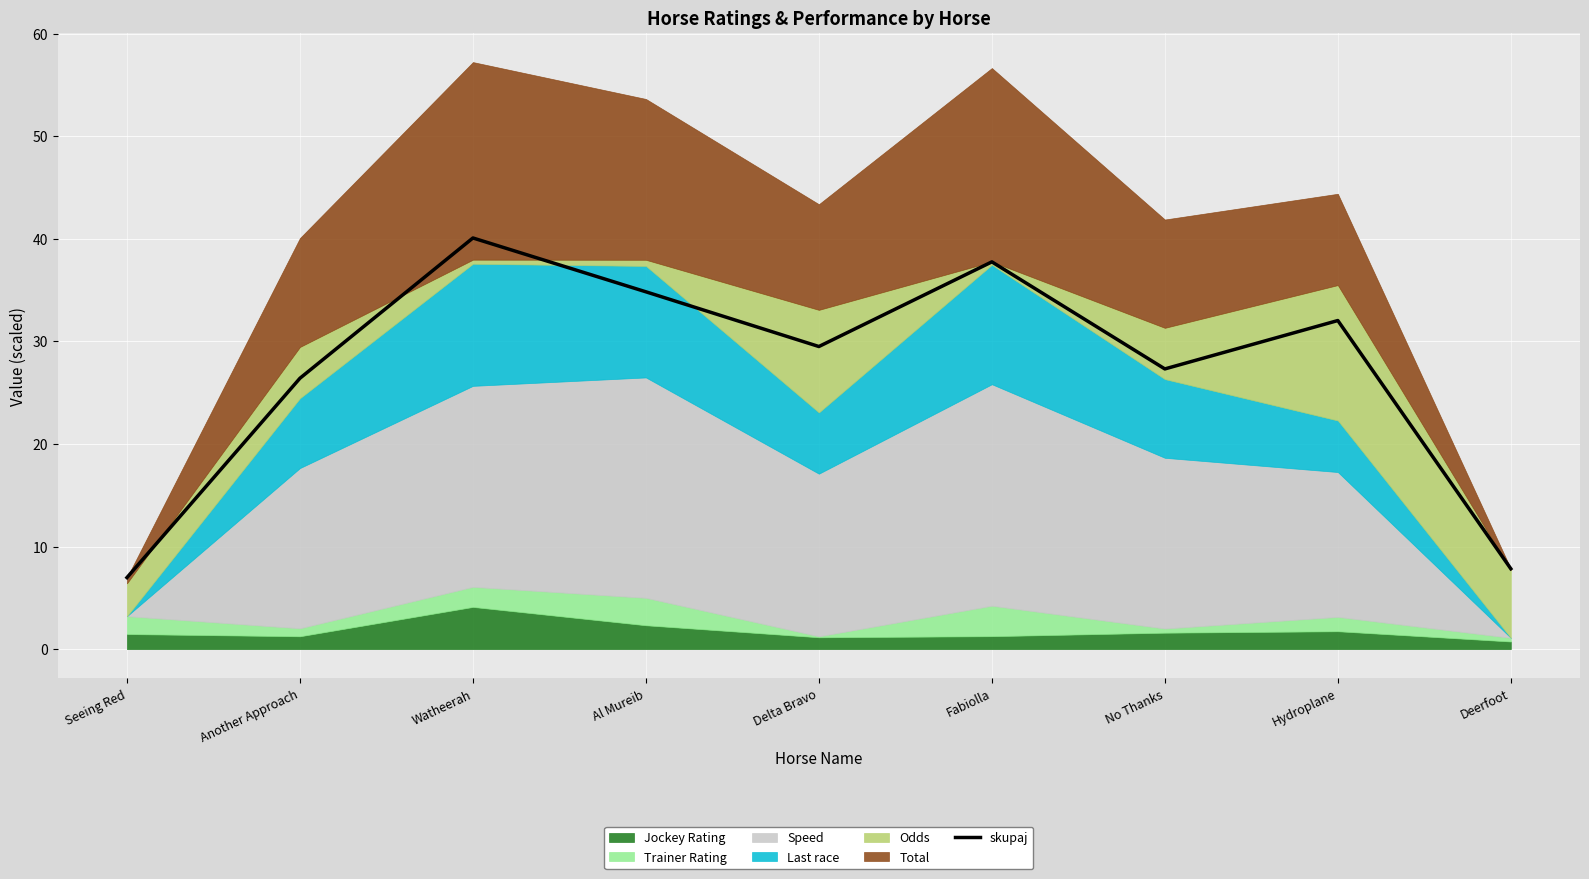

What is the label of the 4th point from the right?

Fabiolla